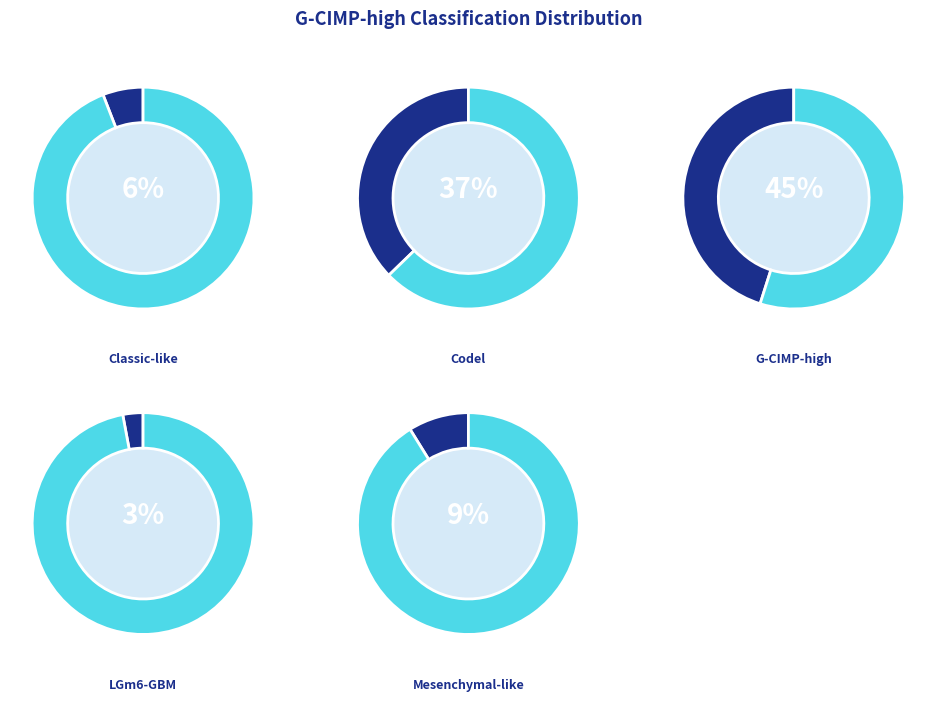

The G-CIMP-high slice represents 39% of the pie. True or false?

False